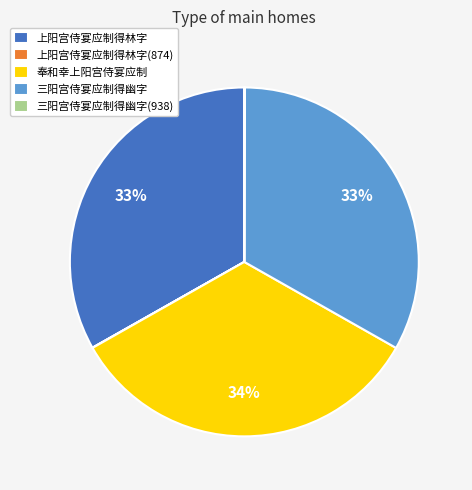

The 上阳宫侍宴应制得林字 slice represents 43% of the pie. True or false?

False